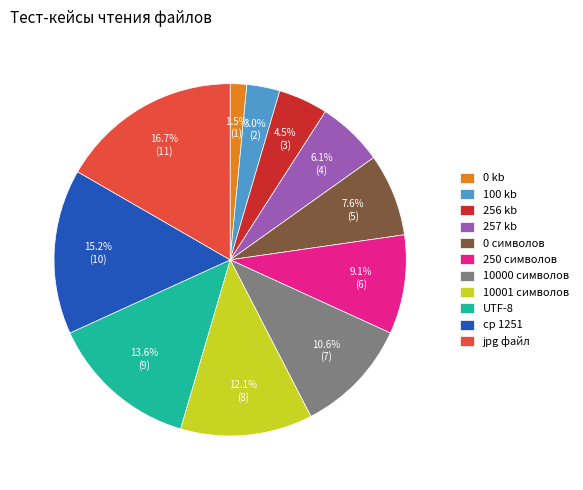

Is it true that 100 kb is 3% of the pie?

True